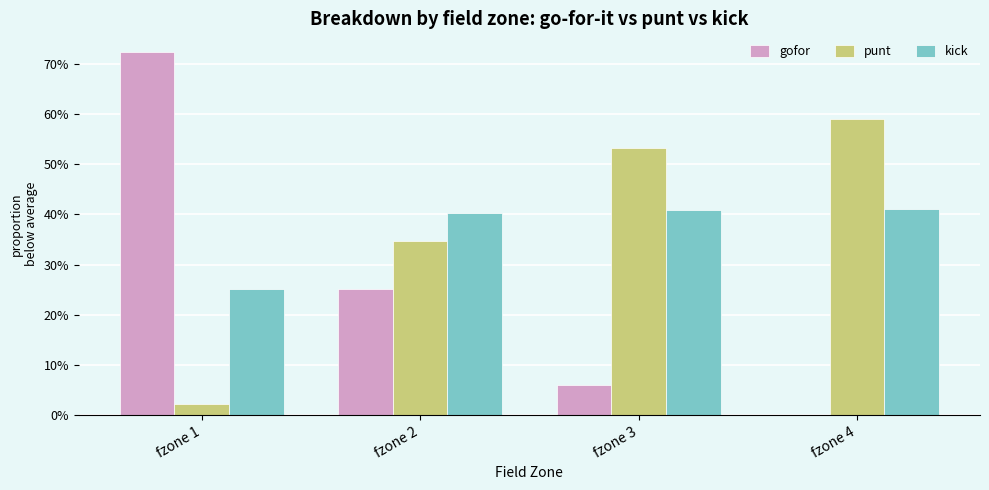

What is the sum of all gofor values?

1.0